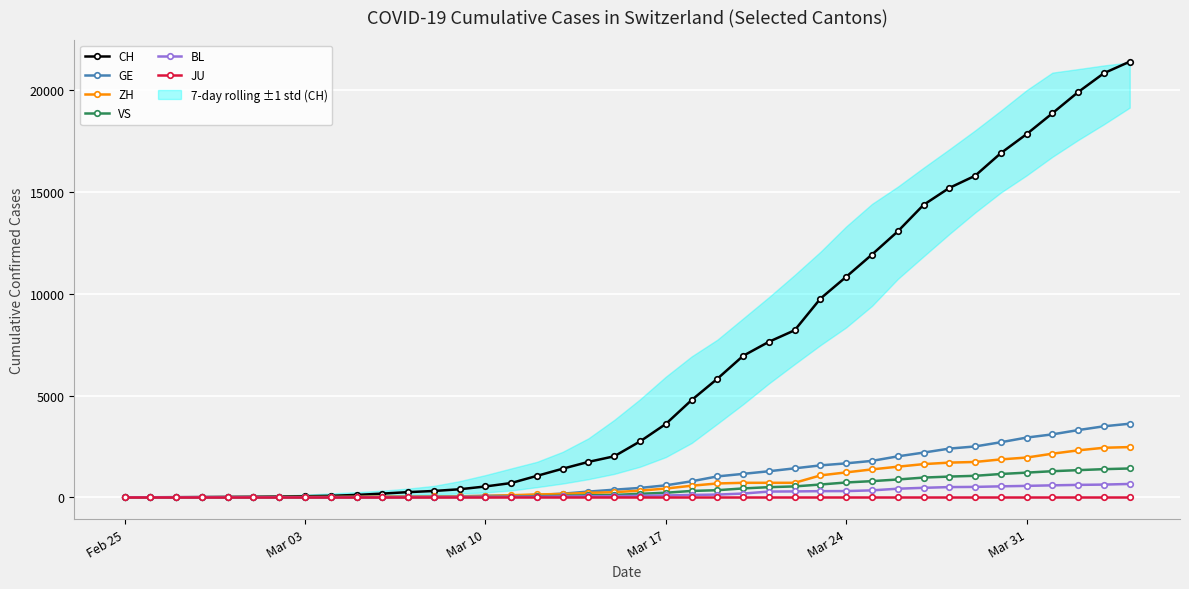

What is the value of the VS point at the 22nd from the left?

225